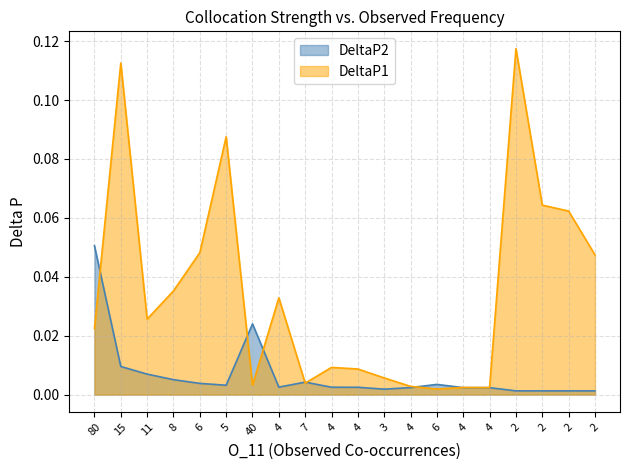

How many distinct data groups are displayed?

2